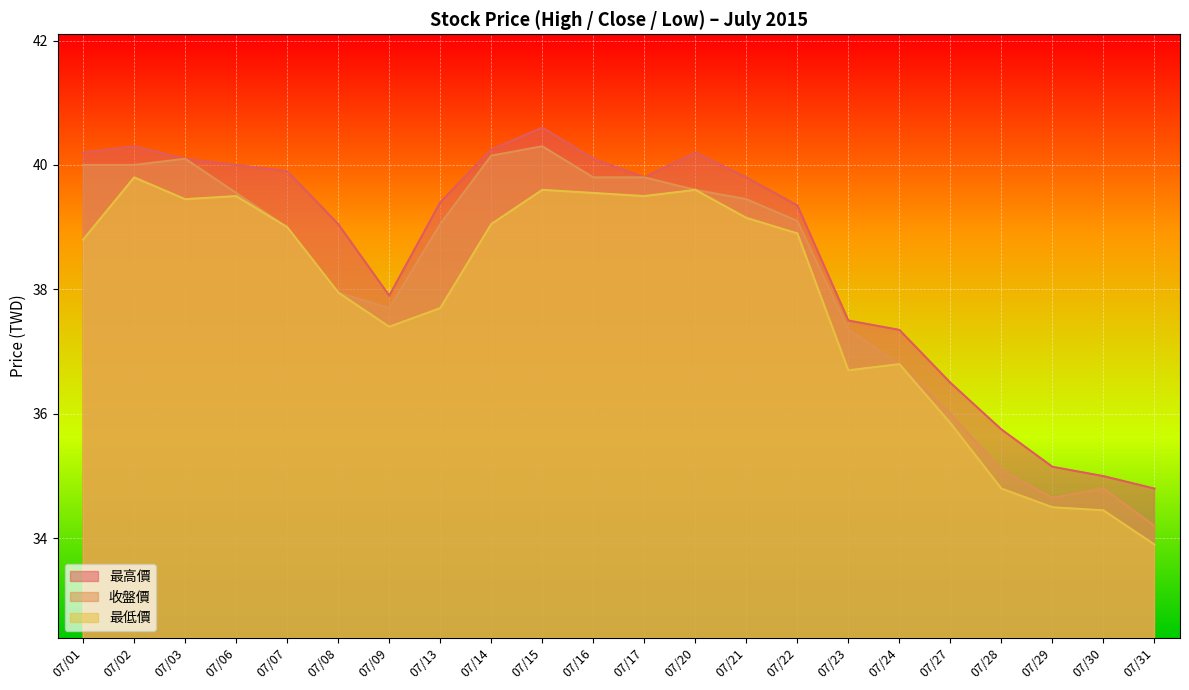

The 收盤價 series shows 13.4 at 07/01. True or false?

False